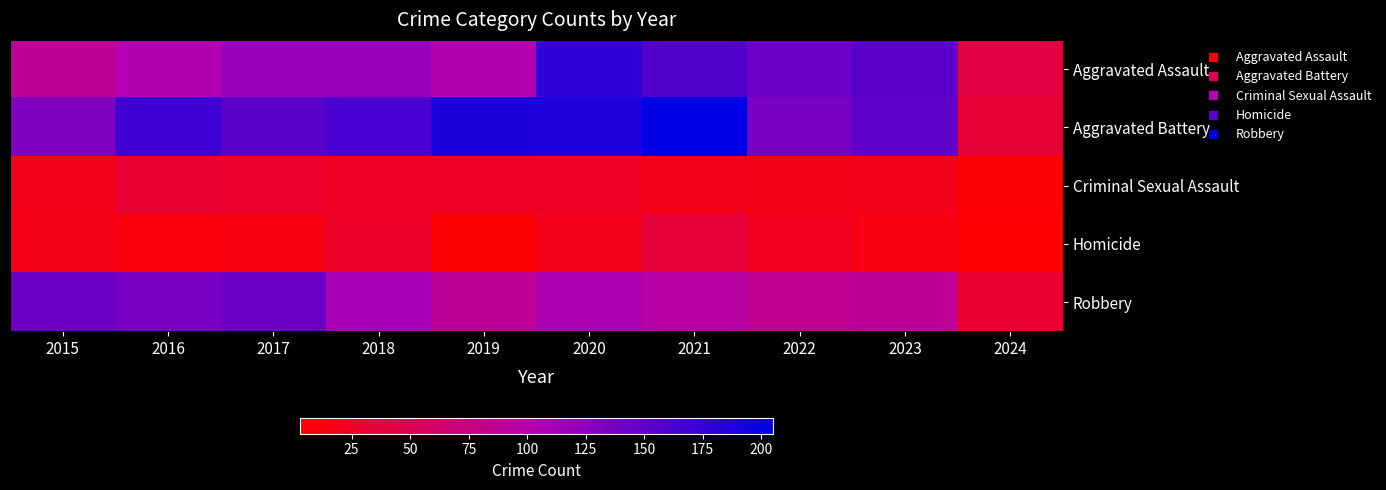

Which has a higher value, 2017 or 2024?

2017